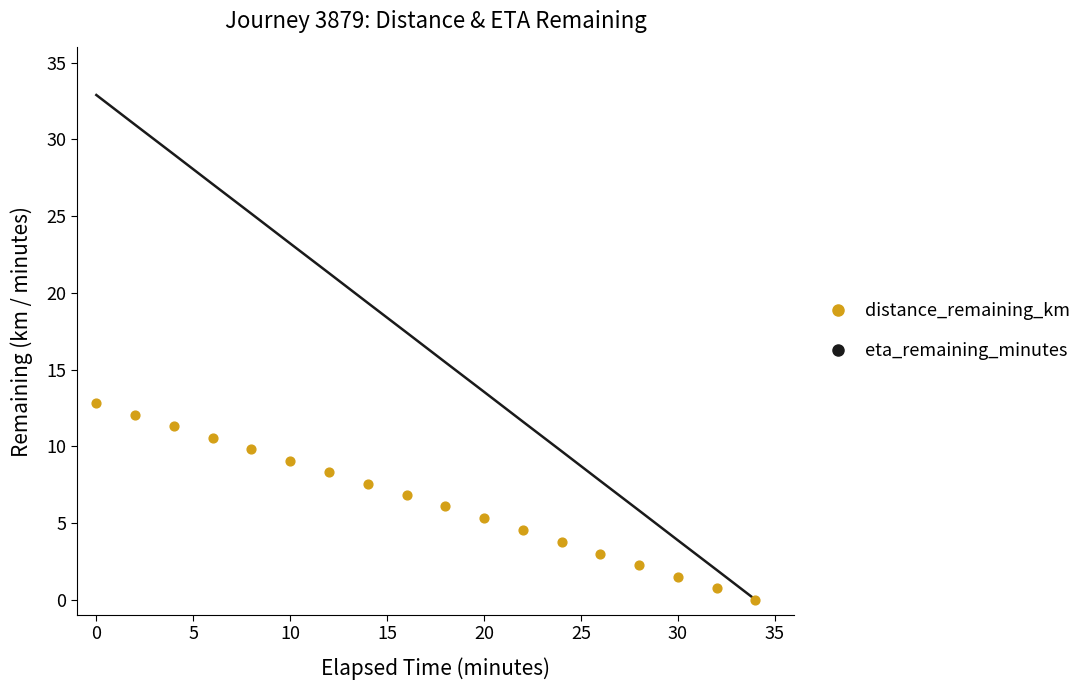

What are all the series names shown in the legend?

eta_remaining_minutes, distance_remaining_km